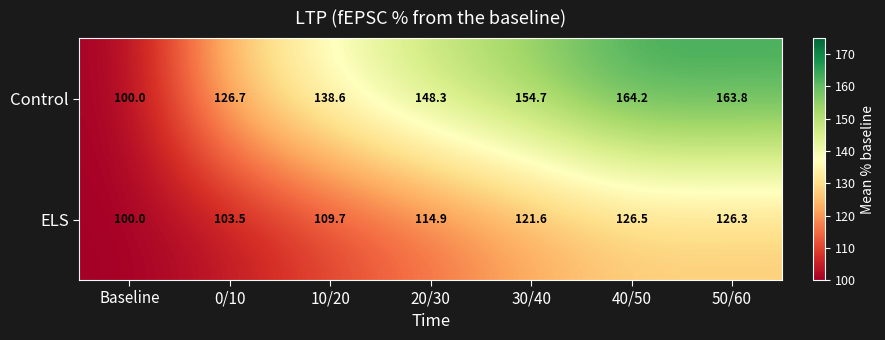

What is the sum of the Control values at 30/40 and 50/60?

318.5